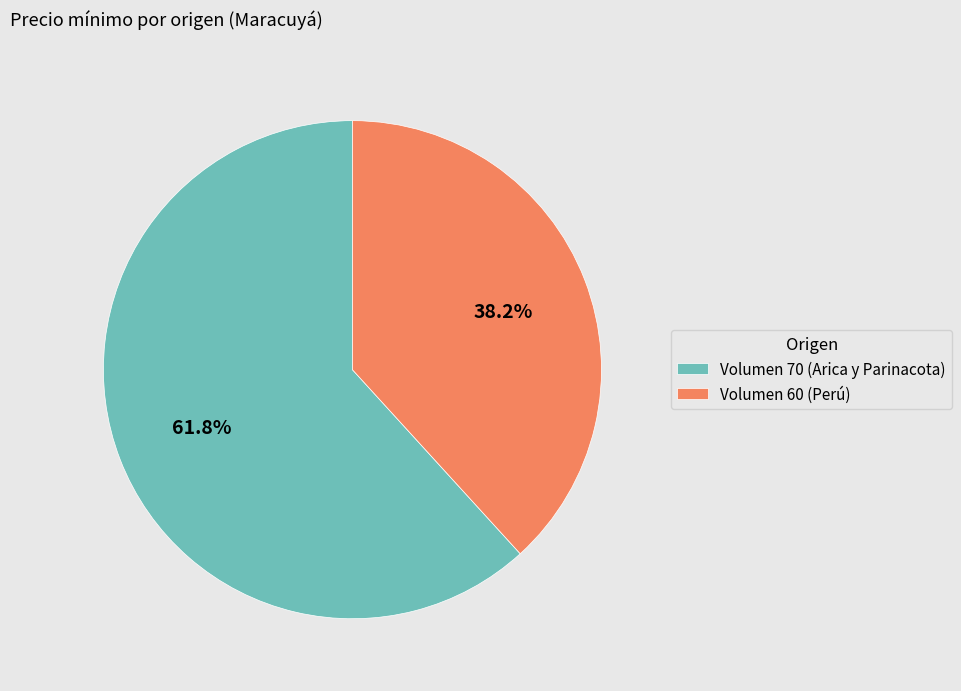

Rank the categories by value from lowest to highest.

Volumen 60 (Perú), Volumen 70 (Arica y Parinacota)